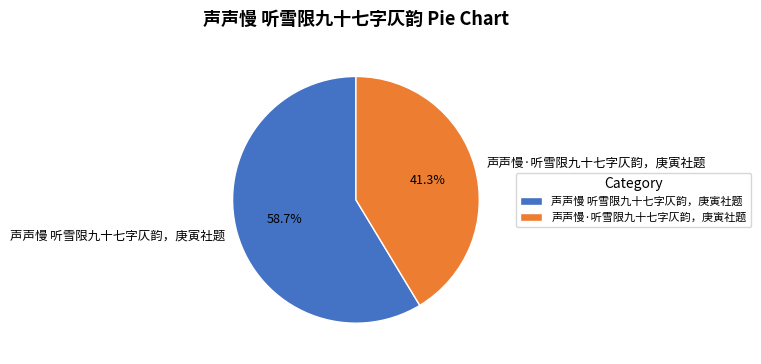

To the nearest percent, what percentage of the pie is 声声慢 听雪限九十七字仄韵，庚寅社题?

59%